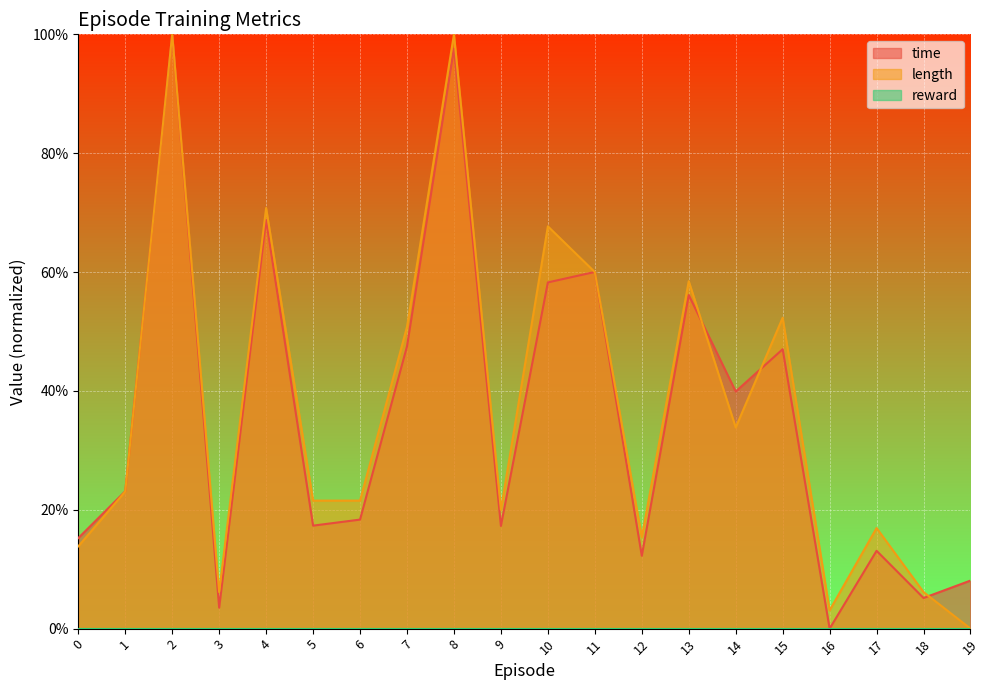

How many positive values does the time series have?

19